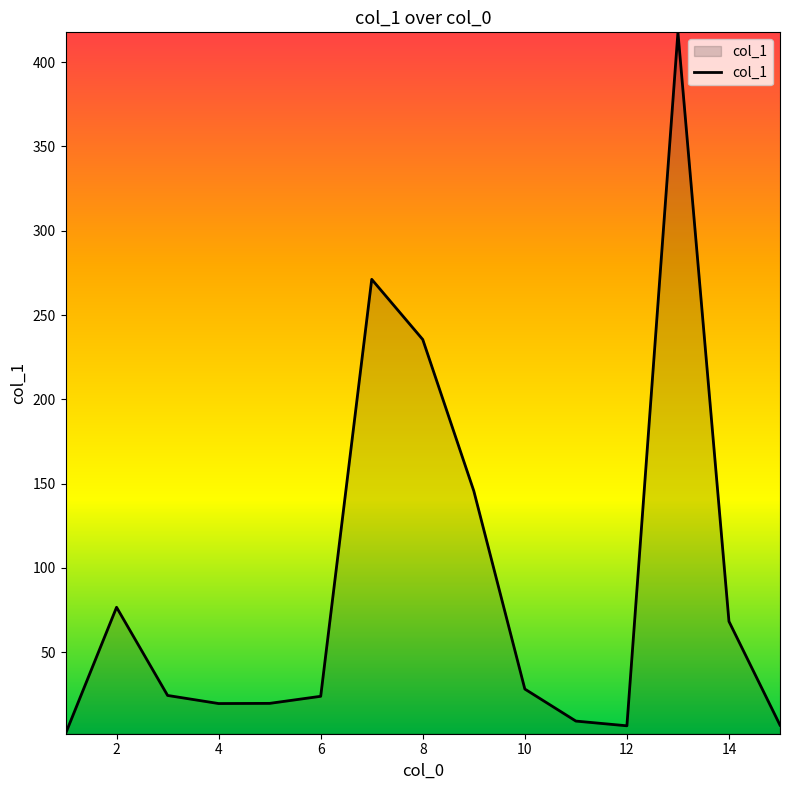

What is the maximum value shown in the chart?

417.7